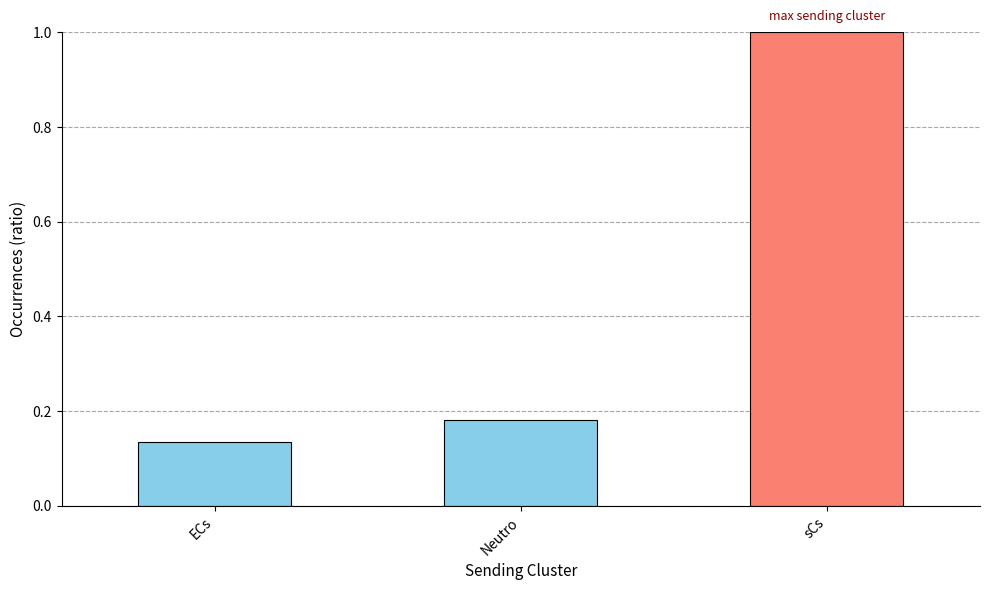

What is the label of the 1st bar from the right?

sCs